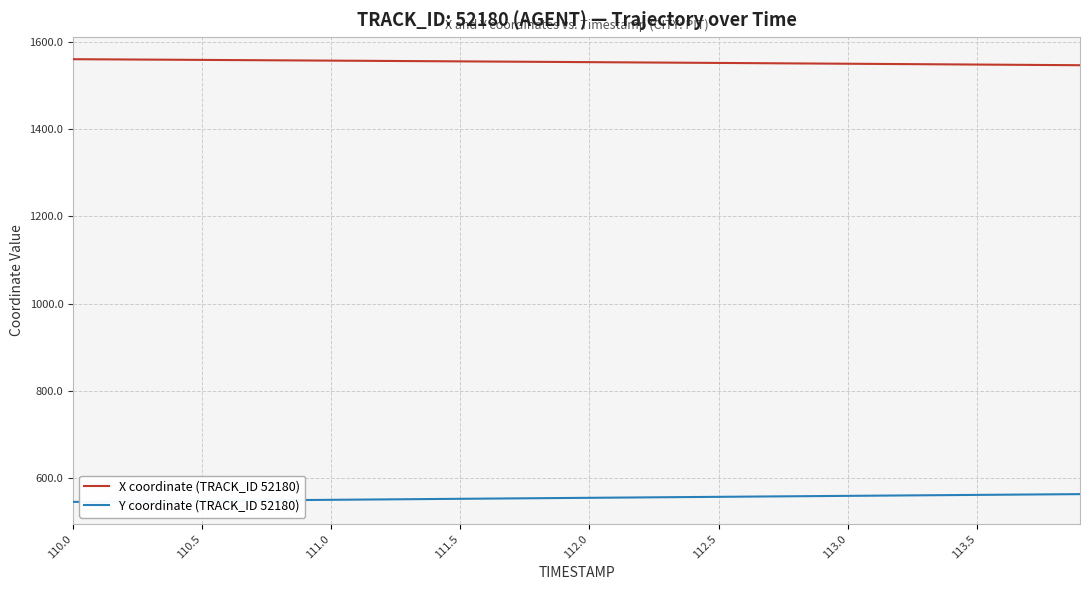

What are all the series names shown in the legend?

X coordinate (TRACK_ID 52180), Y coordinate (TRACK_ID 52180)